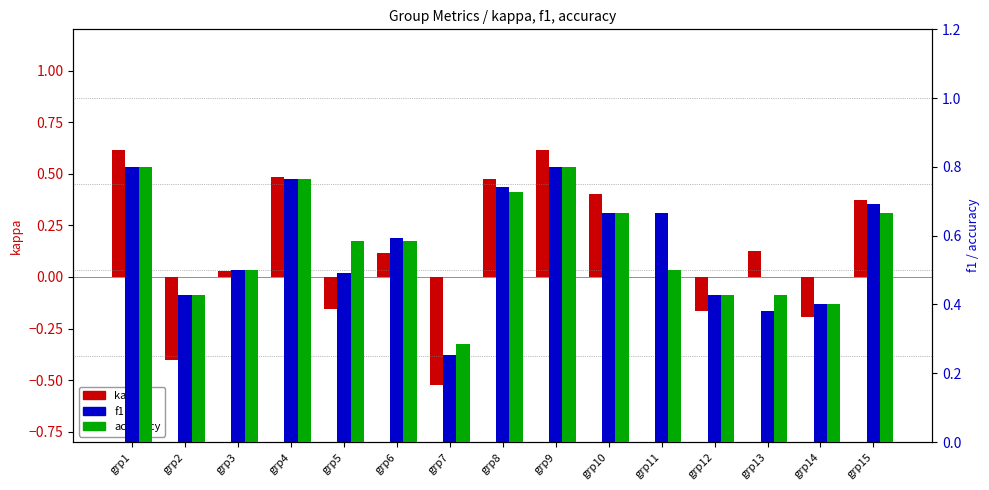

The value of accuracy at grp5 is 0.6. True or false?

True